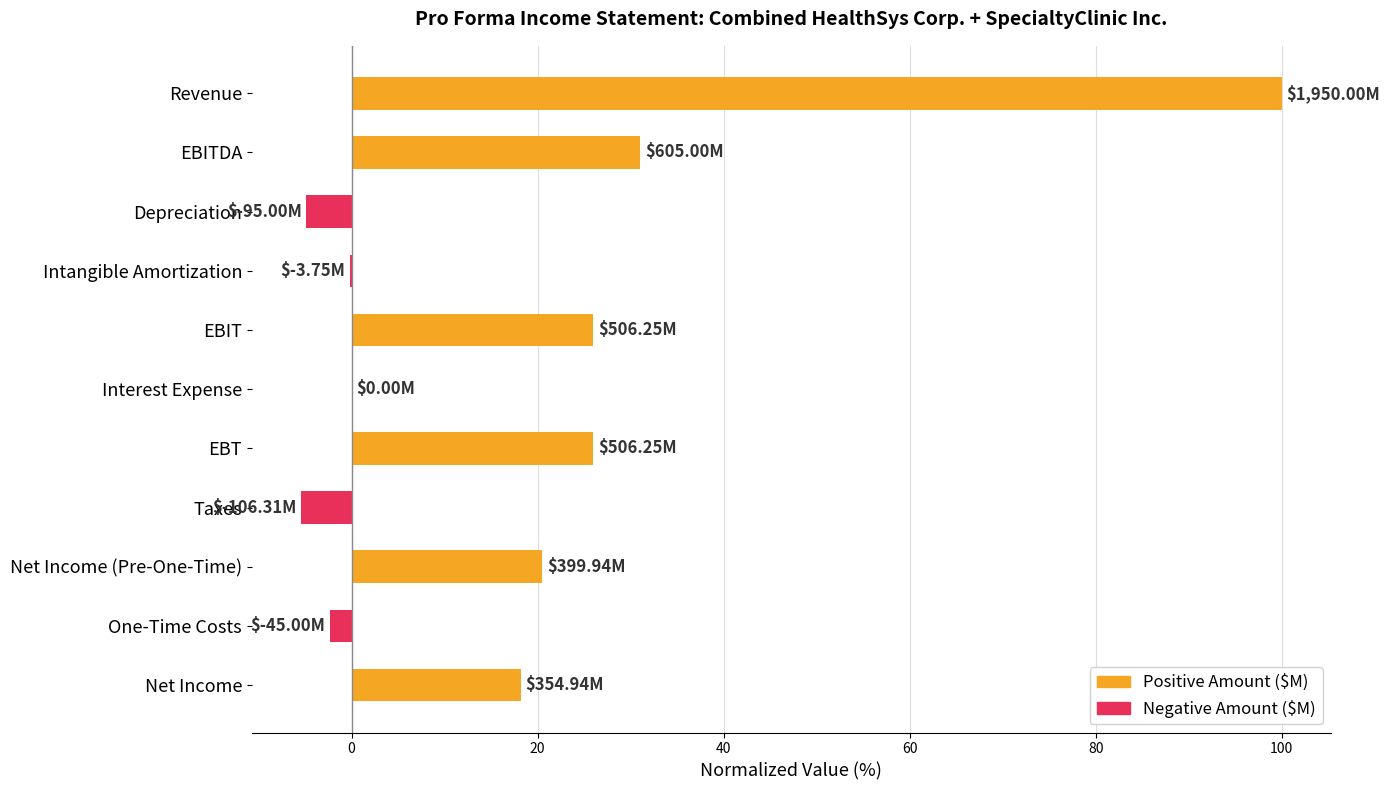

Where is the data nearest to the value 47?

EBITDA